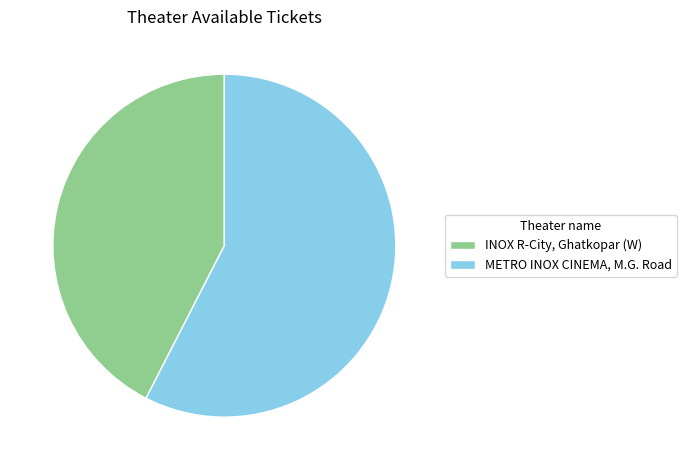

The INOX R-City, Ghatkopar (W) slice represents 42% of the pie. True or false?

True